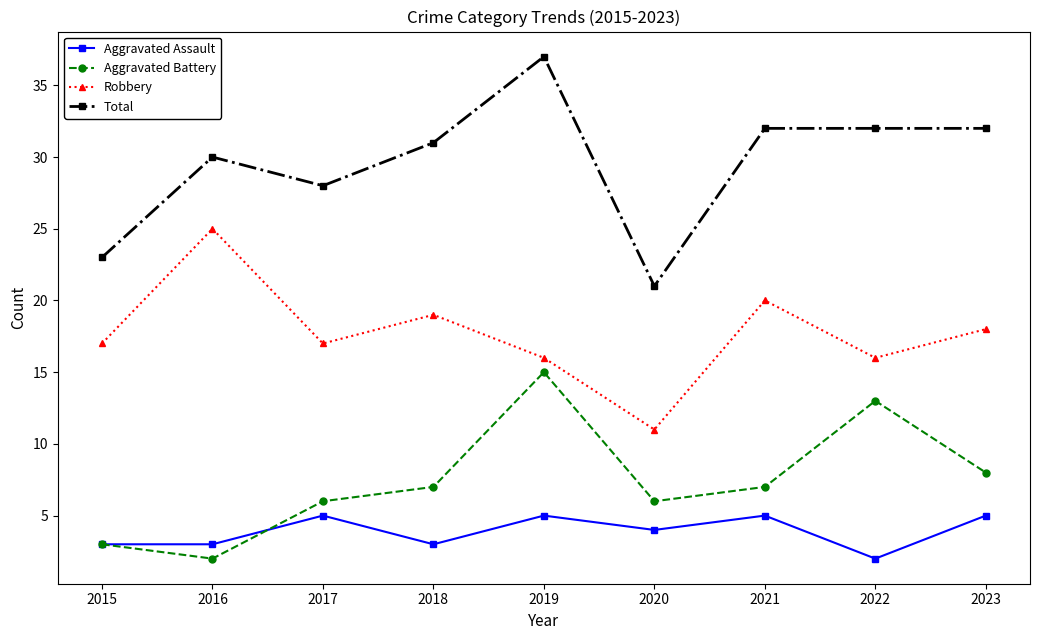

Is it true that Total equals 11 at 2017?

False